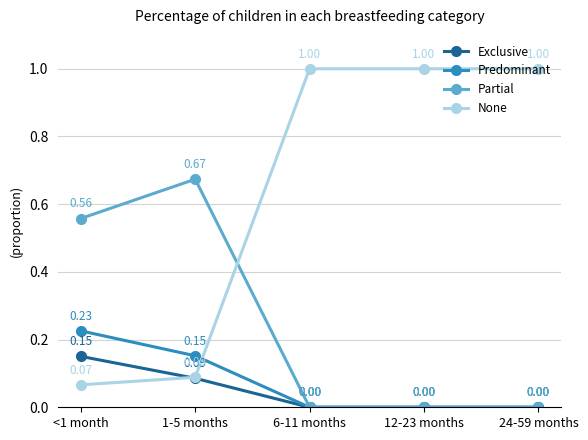

List the series in order of their peak value, lowest first.

Exclusive, Predominant, Partial, None